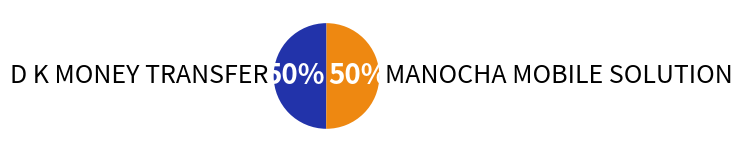

Approximately how many times larger is the value at MANOCHA MOBILE SOLUTION compared to D K MONEY TRANSFER?

1.0